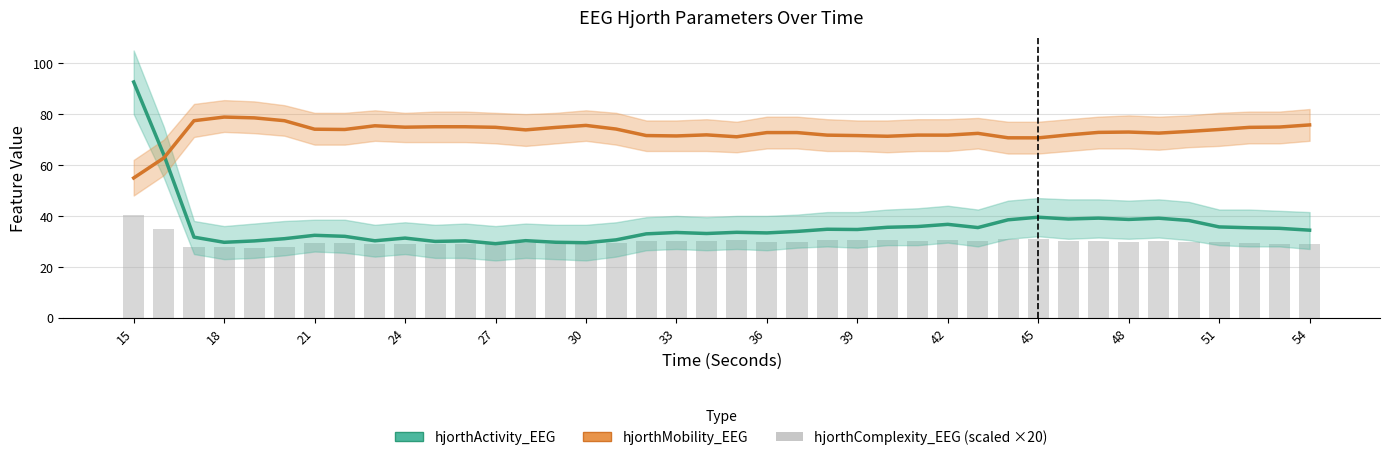

The hjorthActivity_EEG series shows 44.9 at 27. True or false?

False